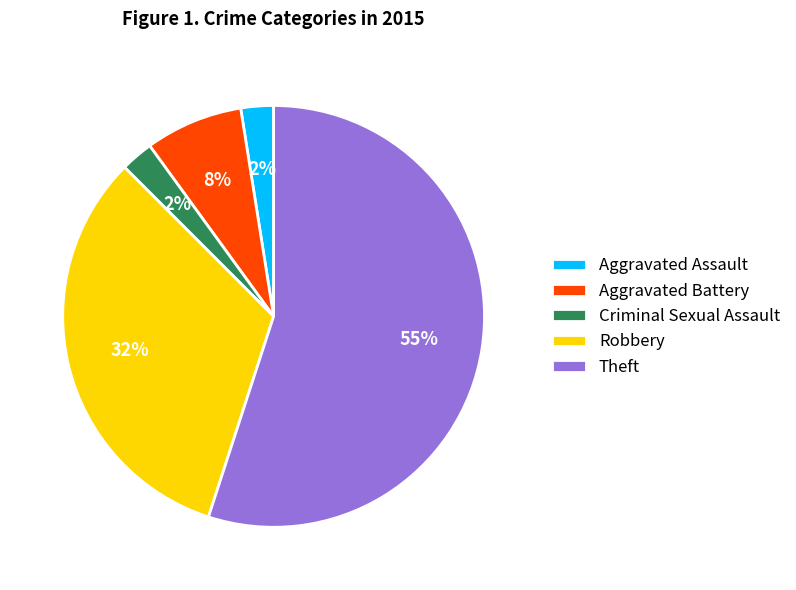

To the nearest percent, what is the average slice percentage?

20%